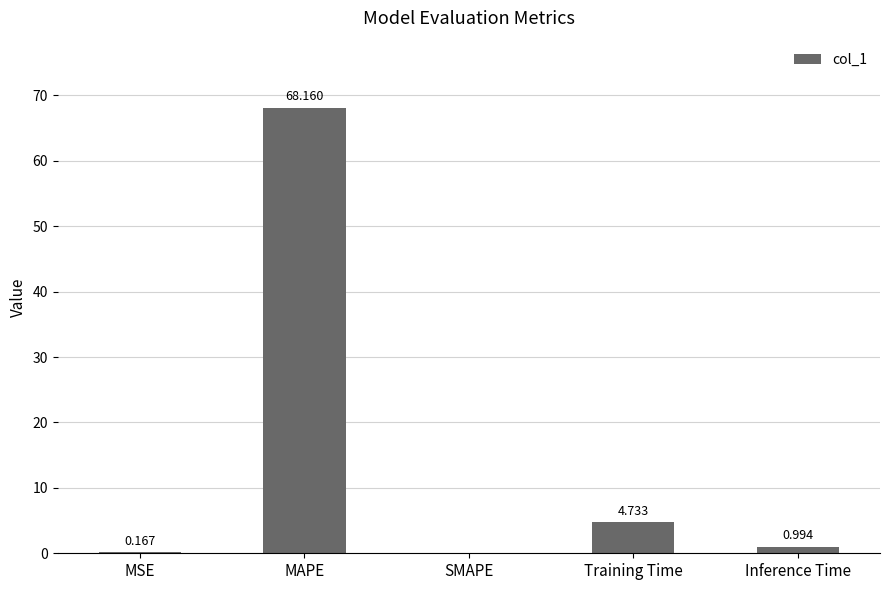

What is the sum of all values?

74.1